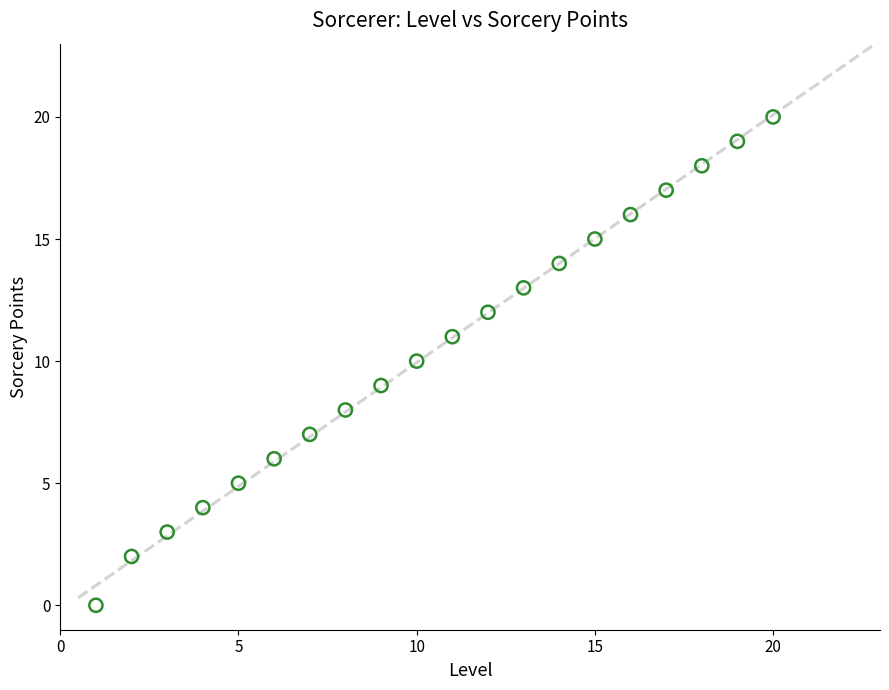

What is the range of Y values (max minus min)?

20